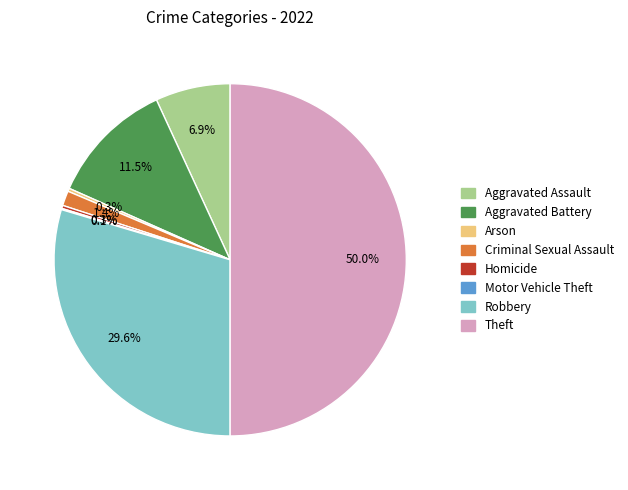

Is Aggravated Battery the majority of the pie?

No